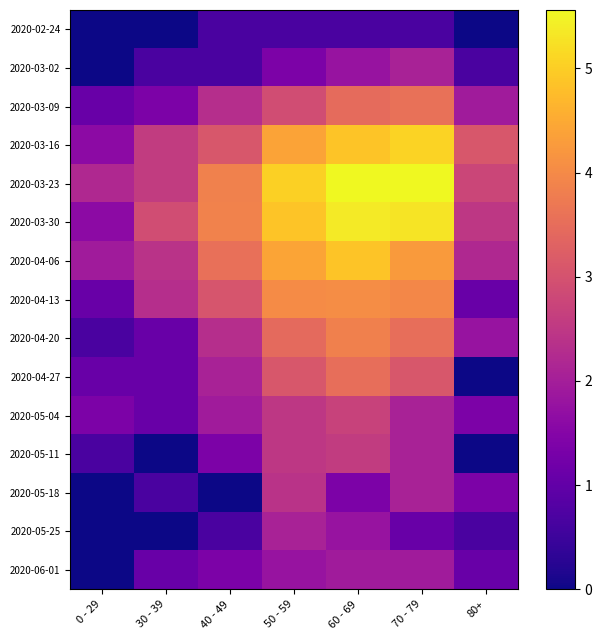

Which label corresponds to the smallest value in the chart?

0 - 29